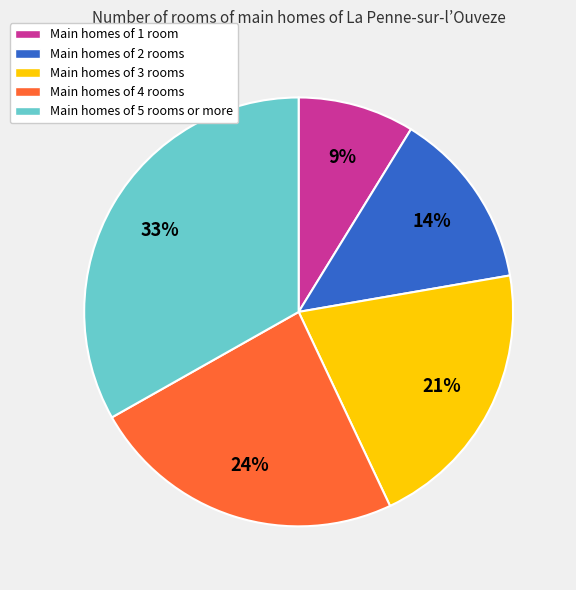

To the nearest percent, what is the average slice percentage?

20%